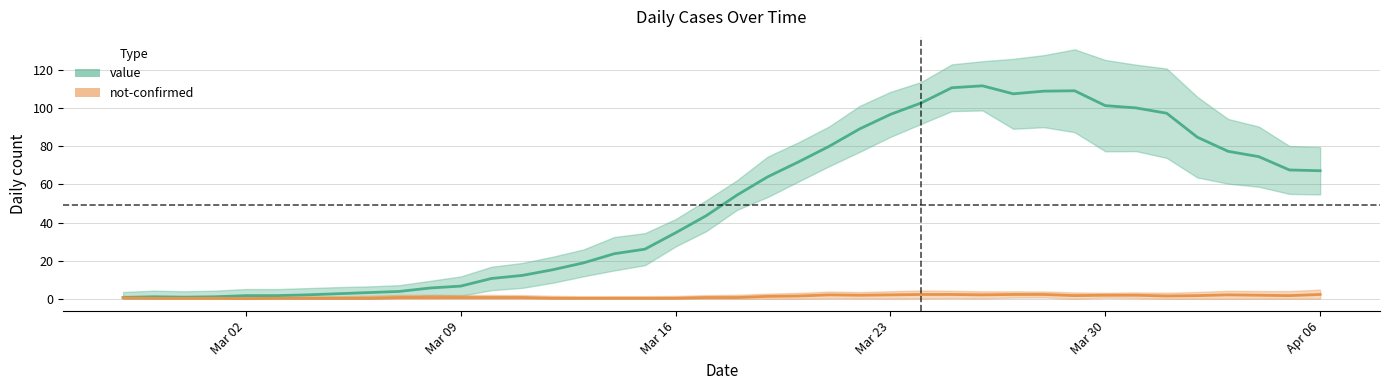

At which category does the chart reach its minimum across all series?

2020-02-27